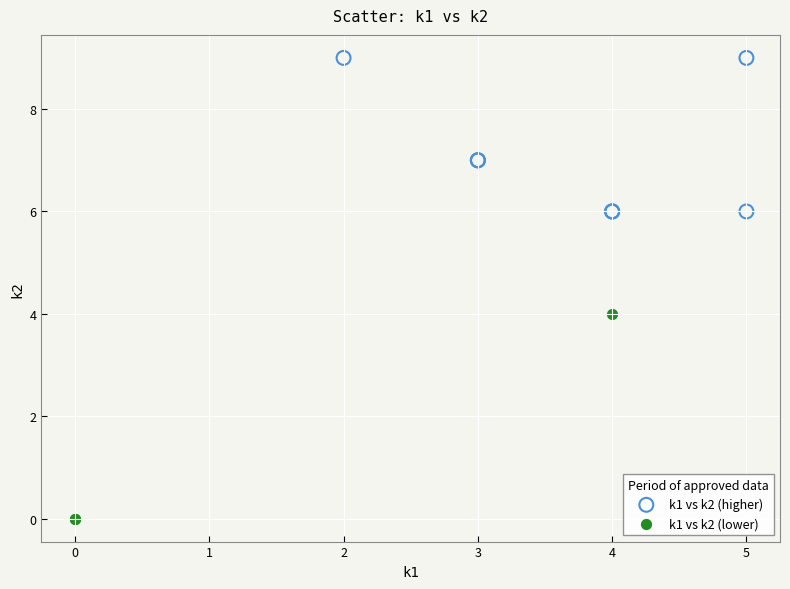

Which series contains the highest Y value?

k1 vs k2 (higher)